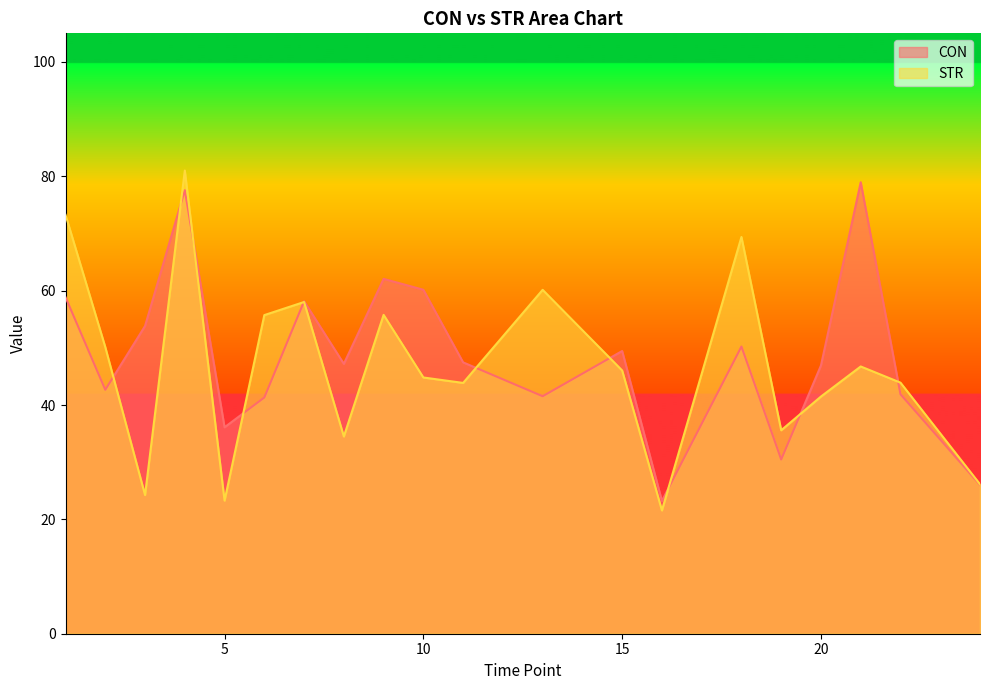

How many lines are shown in the chart?

2